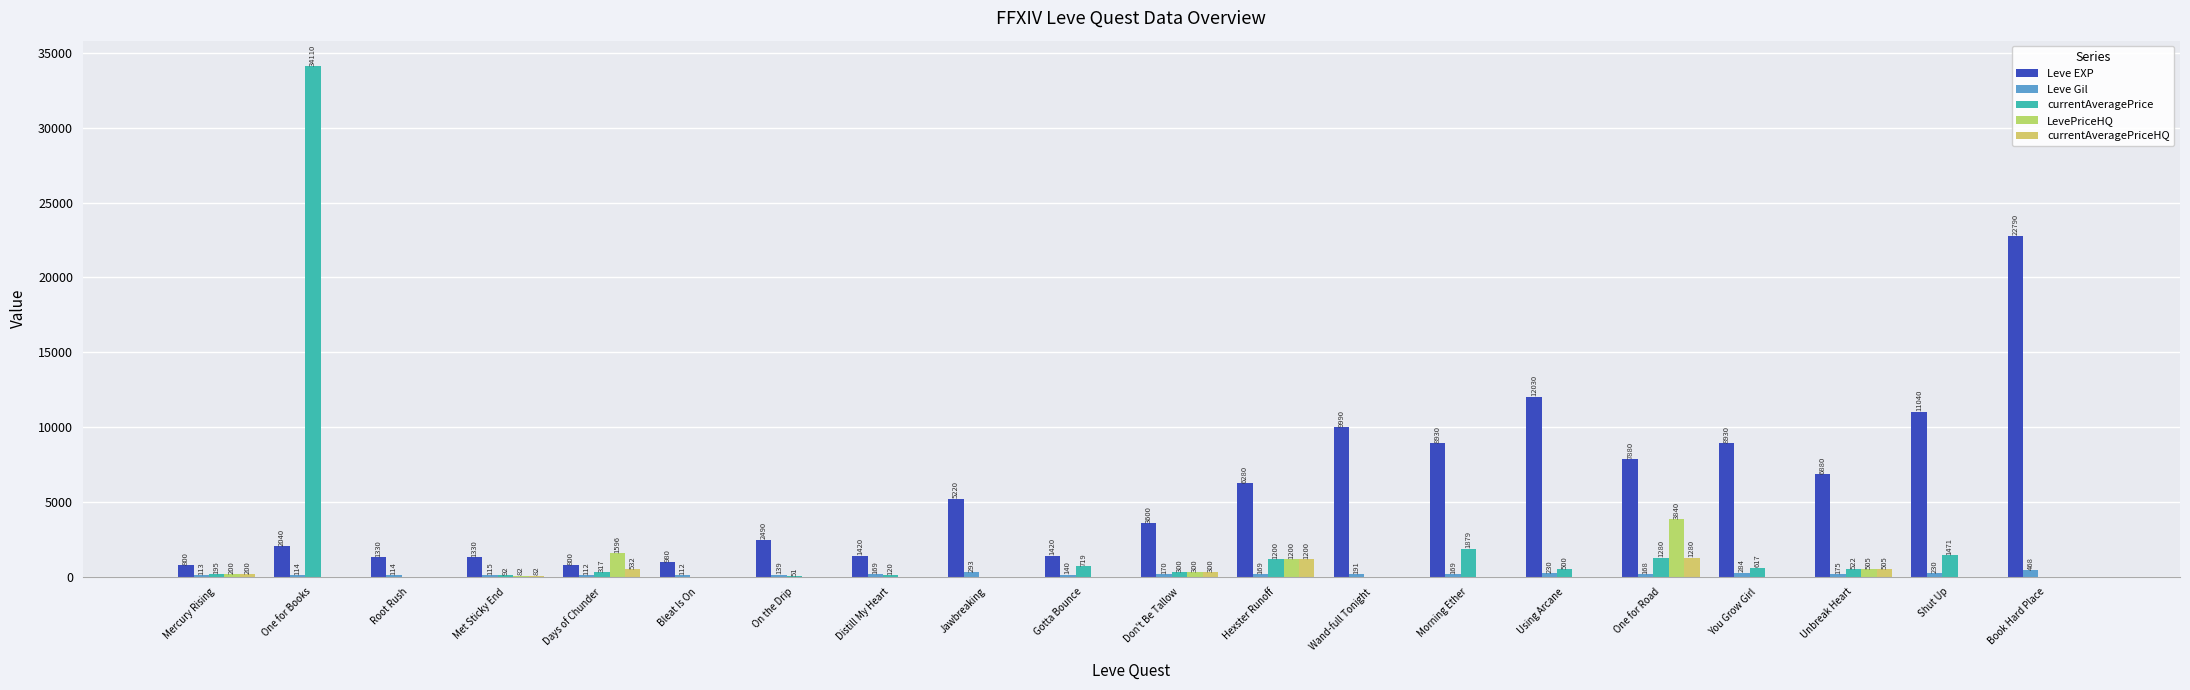

Rank the categories by LevePriceHQ value from lowest to highest.

One for Books, Root Rush, Bleat Is On, On the Drip, Distill My Heart, Jawbreaking, Gotta Bounce, Wand-full Tonight, Morning Ether, Using Arcane, You Grow Girl, Shut Up, Book Hard Place, Met Sticky End, Mercury Rising, Don't Be Tallow, Unbreak Heart, Hexster Runoff, Days of Chunder, One for Road